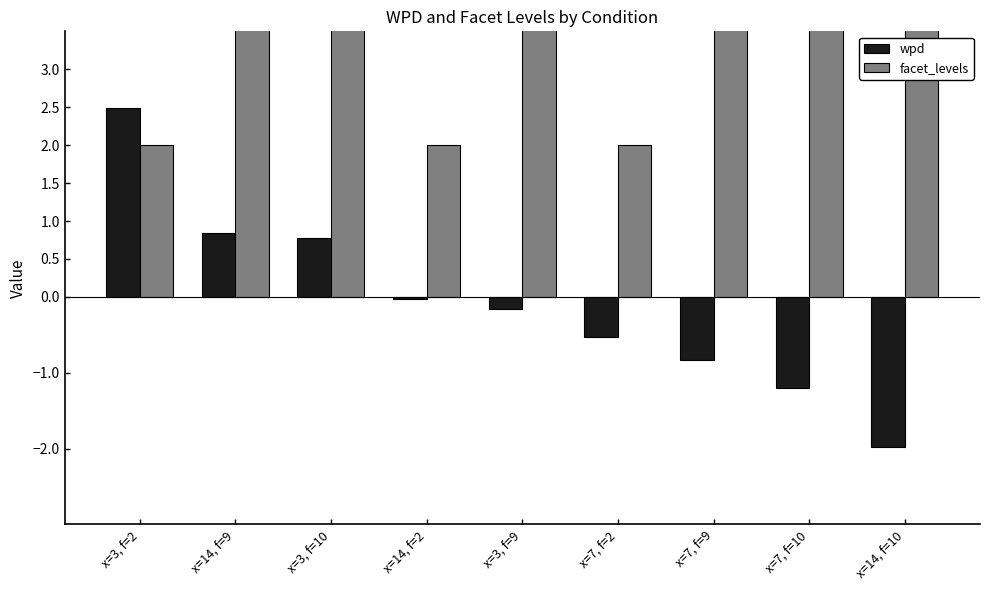

What are all the series names shown in the legend?

wpd, facet_levels